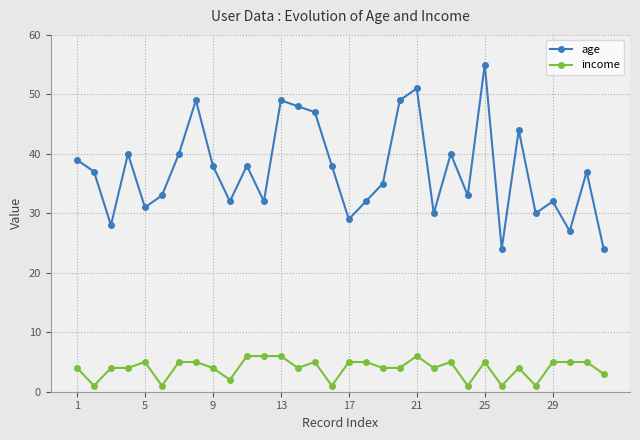

Which series has the largest total across all categories?

age